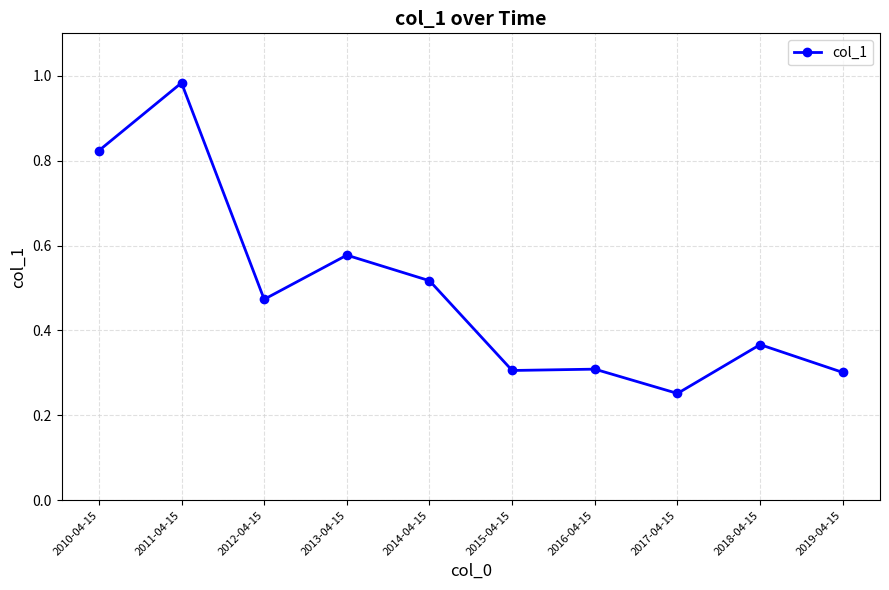

Does the chart display data point markers on the line(s)?

Yes